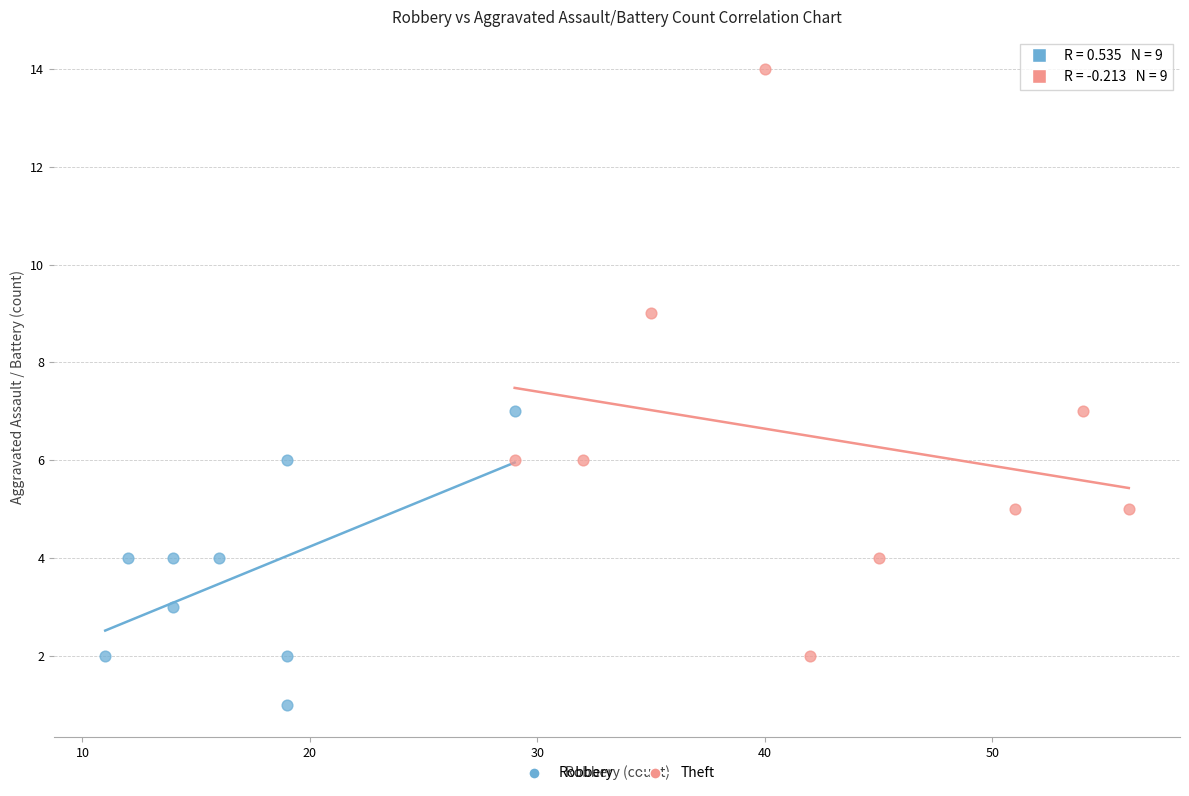

Which series contains the highest Y value?

Theft